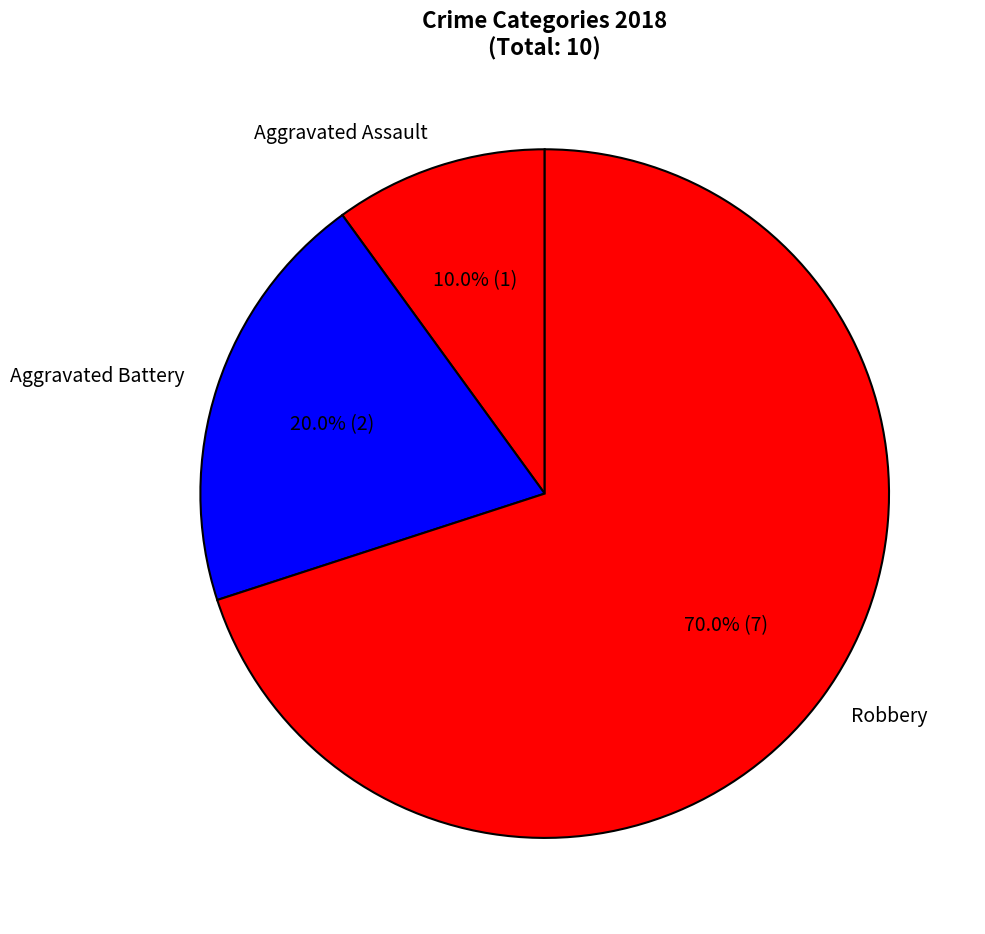

What portion of the pie excludes Robbery?

30.0%